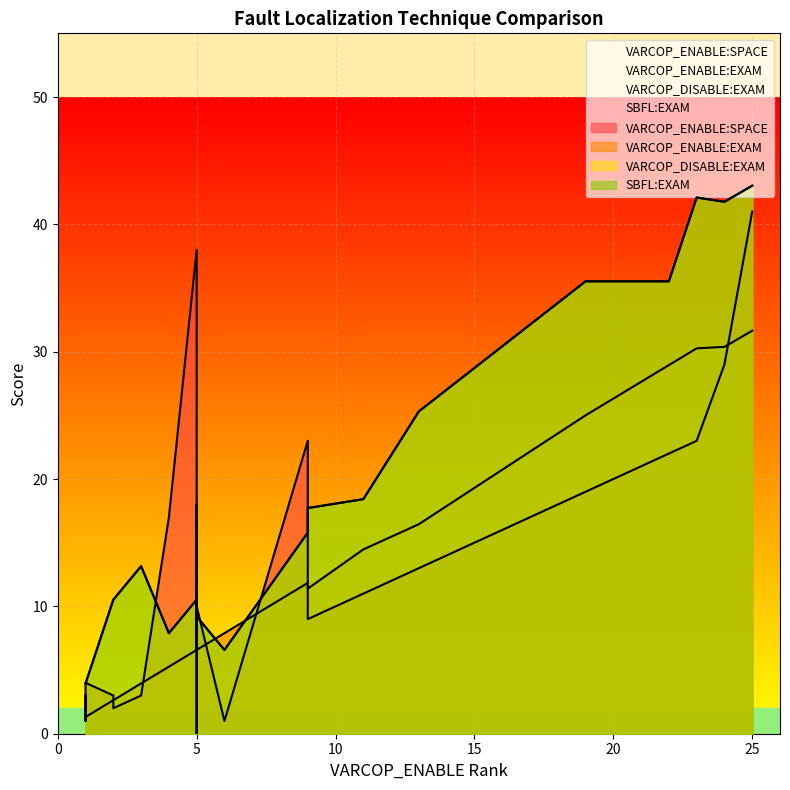

What is the difference between the maximum and minimum values in the VARCOP_DISABLE:EXAM series?

39.1